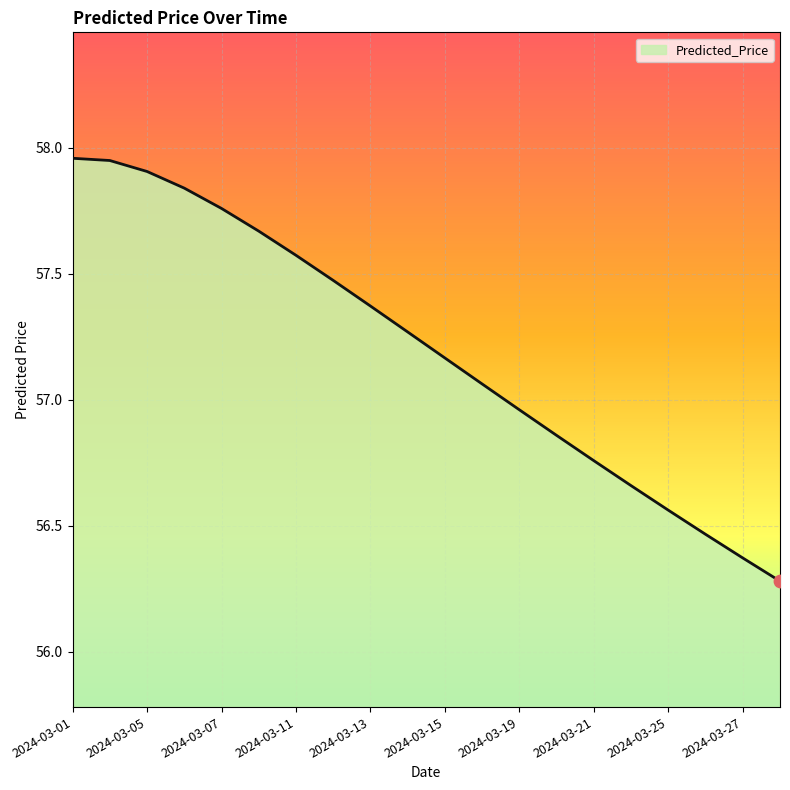

What is the minimum value shown in the chart?

56.3